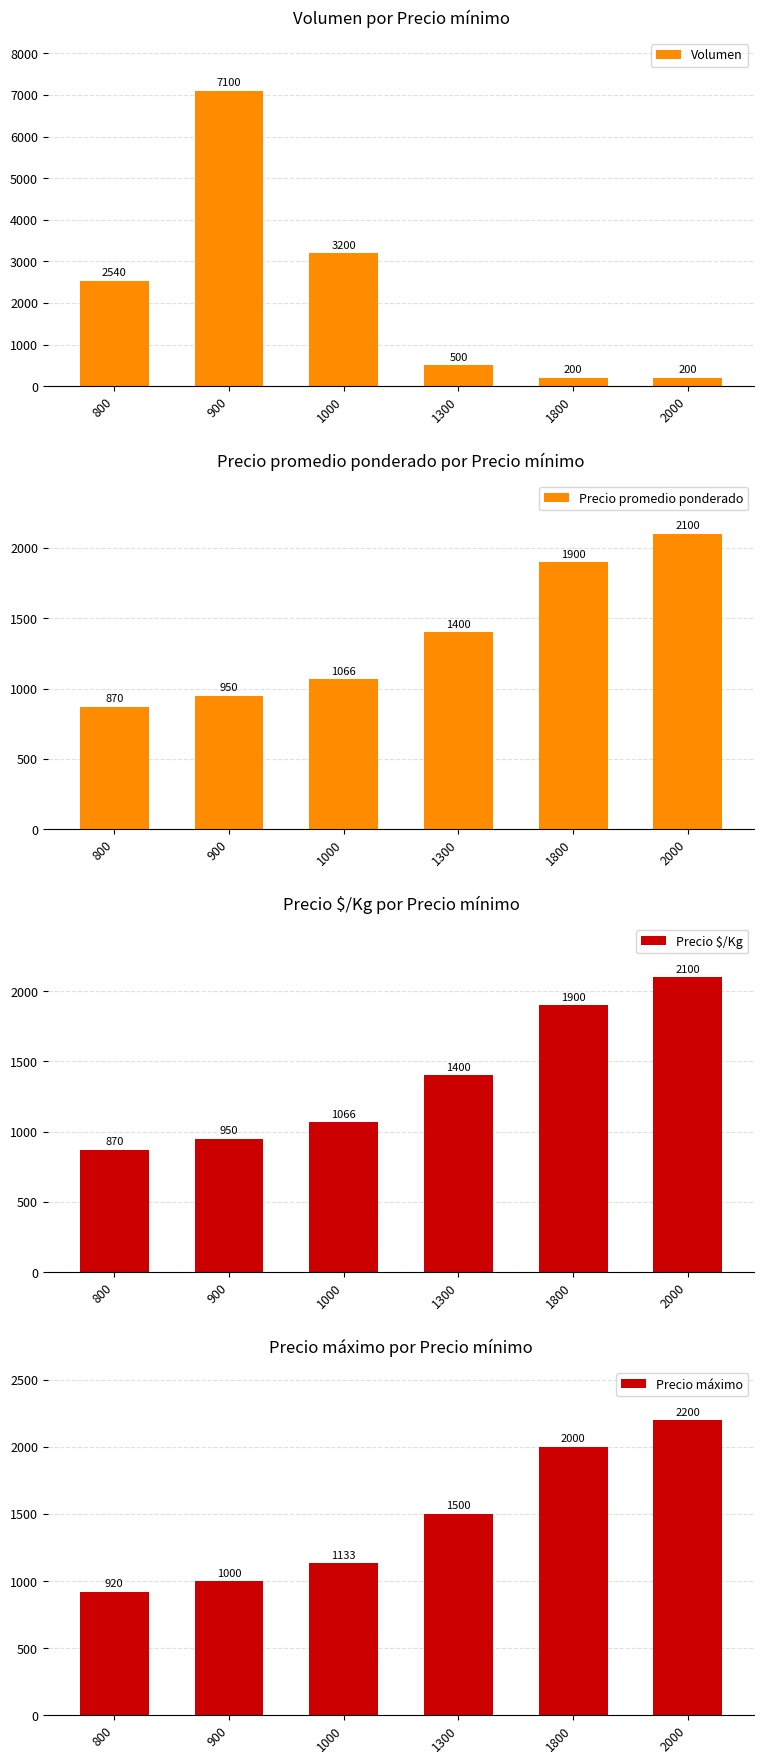

Between 1800 and 900, which is larger?

900